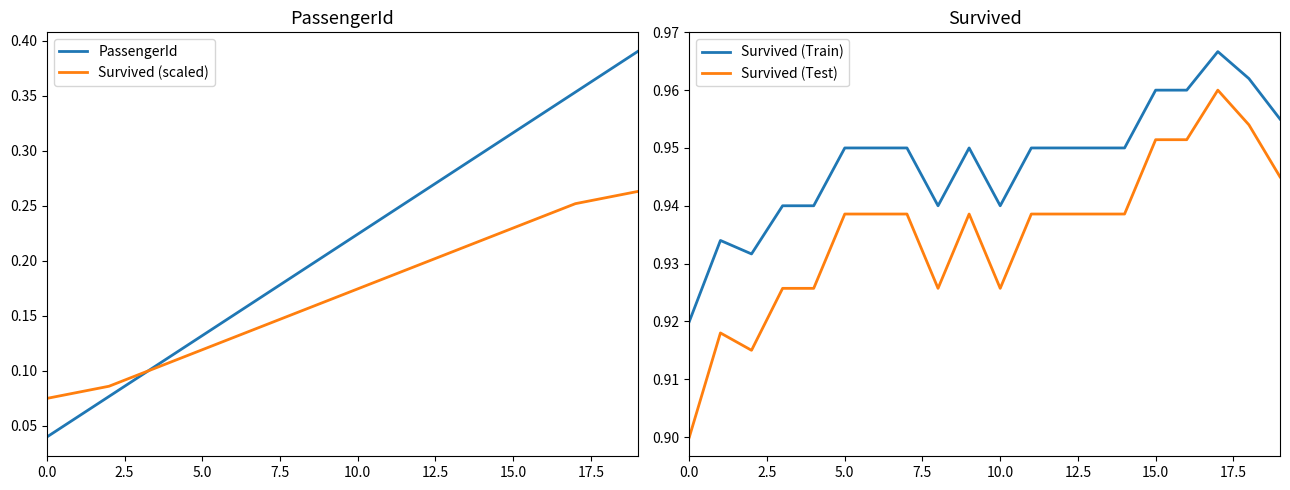

The PassengerId series shows 0.4 at 10.0. True or false?

False